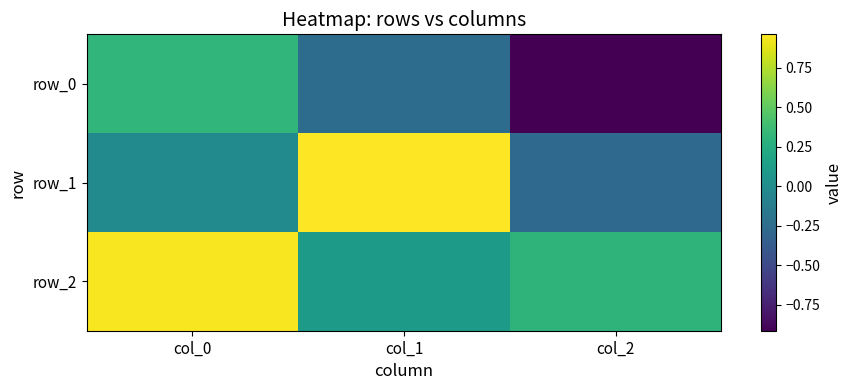

Which series has the largest range (max minus min)?

row_0